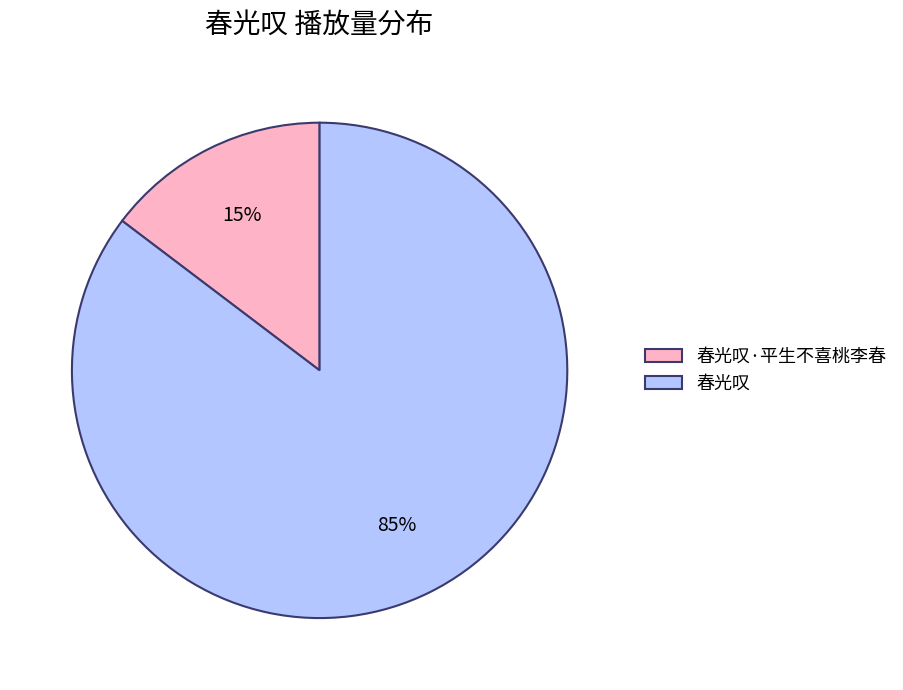

The 春光叹·平生不喜桃李春 slice represents 1% of the pie. True or false?

False